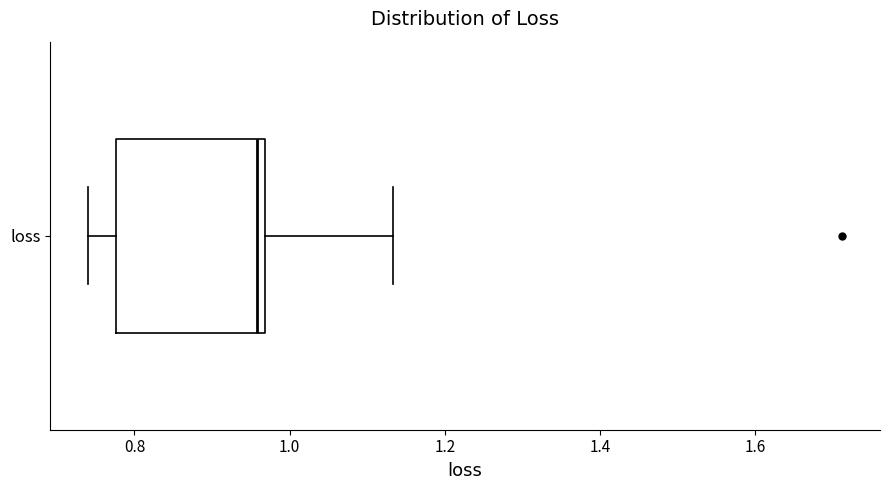

Transcribe this box plot: give where the median line is, the range the box spans, and where the two whiskers end, as read against the x-axis. The values are not printed on the chart, so give them approximately, as read against the axis.

median 0.96 (just left of the box's right edge), box 0.78 to 0.96, whiskers 0.74 to 1.14